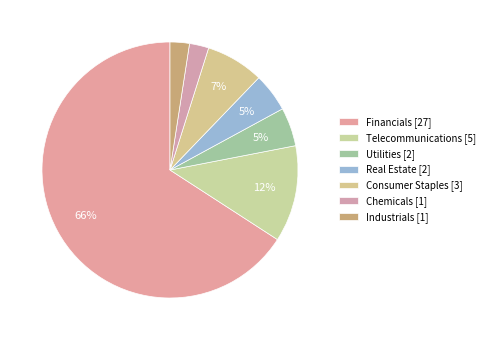

How many slices are in this pie chart?

7